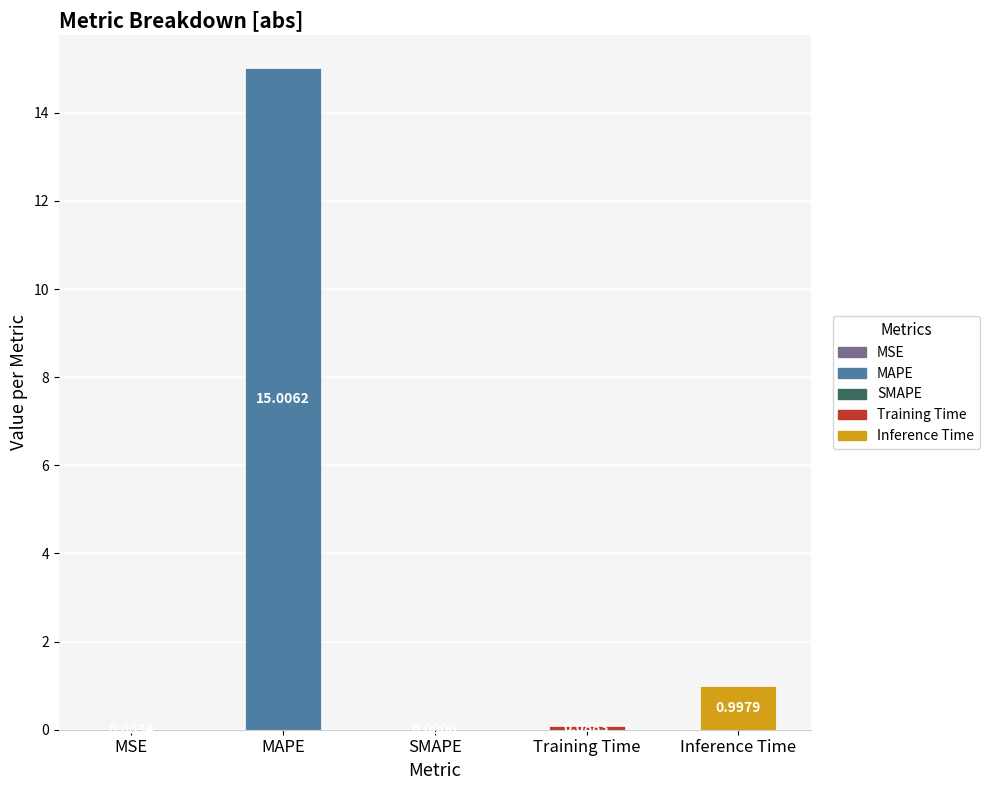

Count the number of categories in the chart.

5